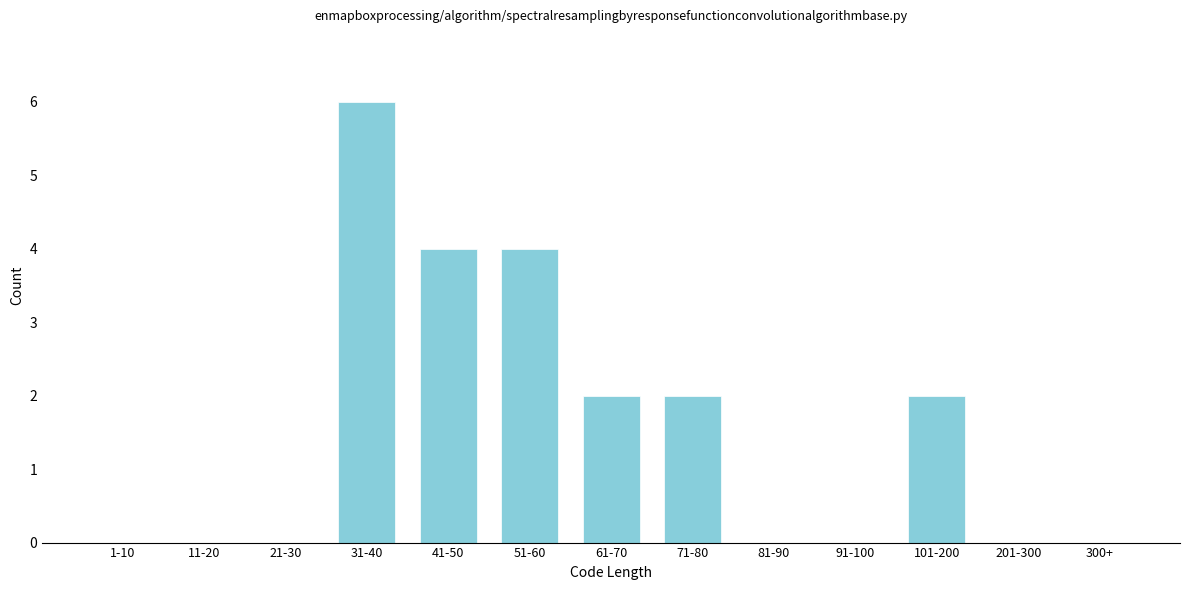

Reading right to left, list all the values displayed in this chart.

300+=0	201-300=0	101-200=2	91-100=0	81-90=0	71-80=2	61-70=2	51-60=4	41-50=4	31-40=6	21-30=0	11-20=0	1-10=0